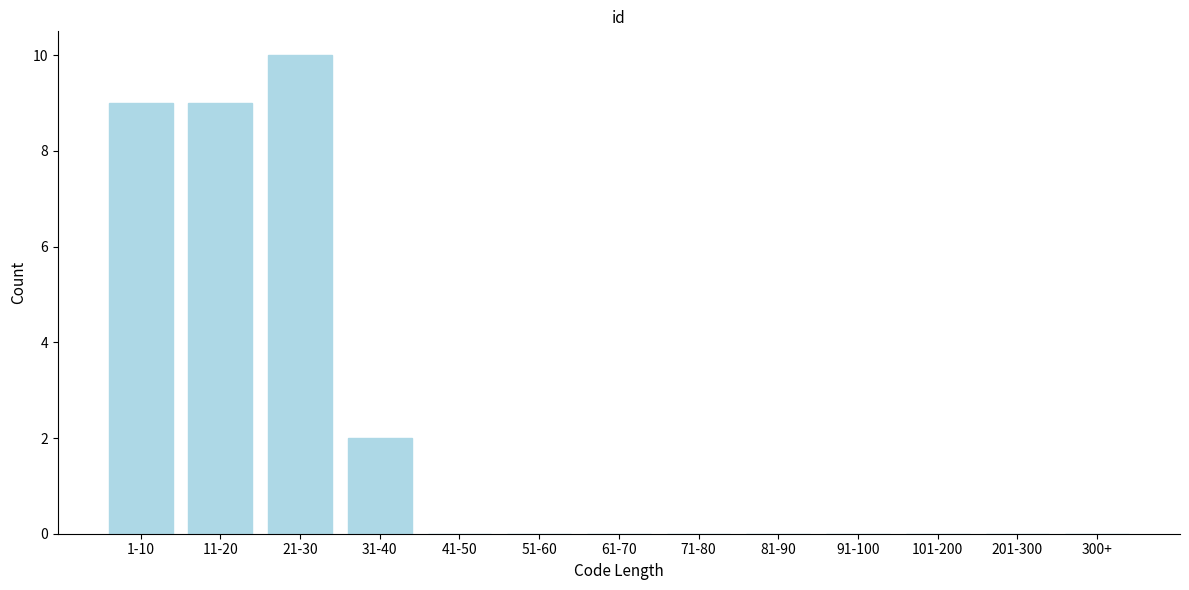

Reading right to left, list all the values displayed in this chart.

300+=0	201-300=0	101-200=0	91-100=0	81-90=0	71-80=0	61-70=0	51-60=0	41-50=0	31-40=2	21-30=10	11-20=9	1-10=9